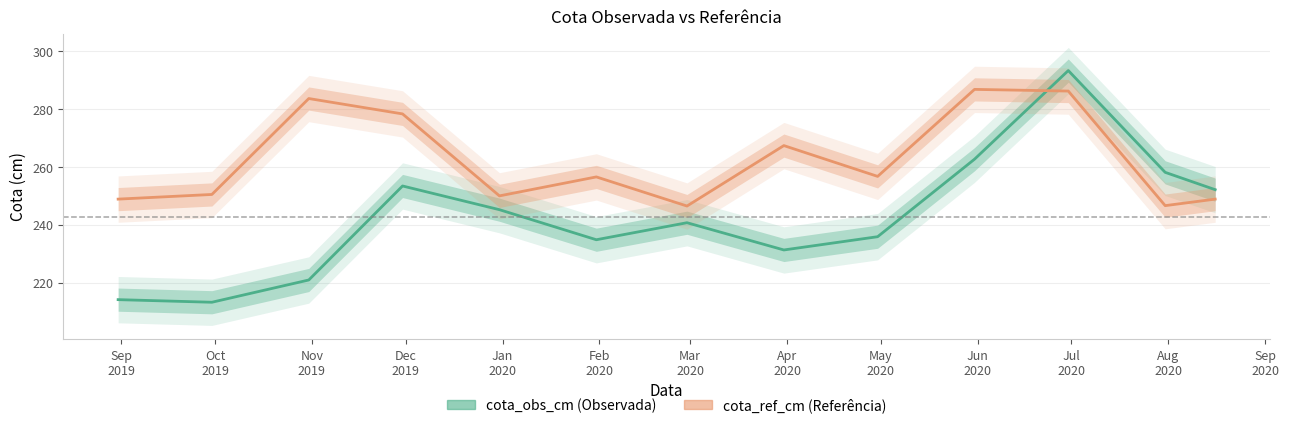

What are all the series names shown in the legend?

cota_obs_cm, cota_ref_cm